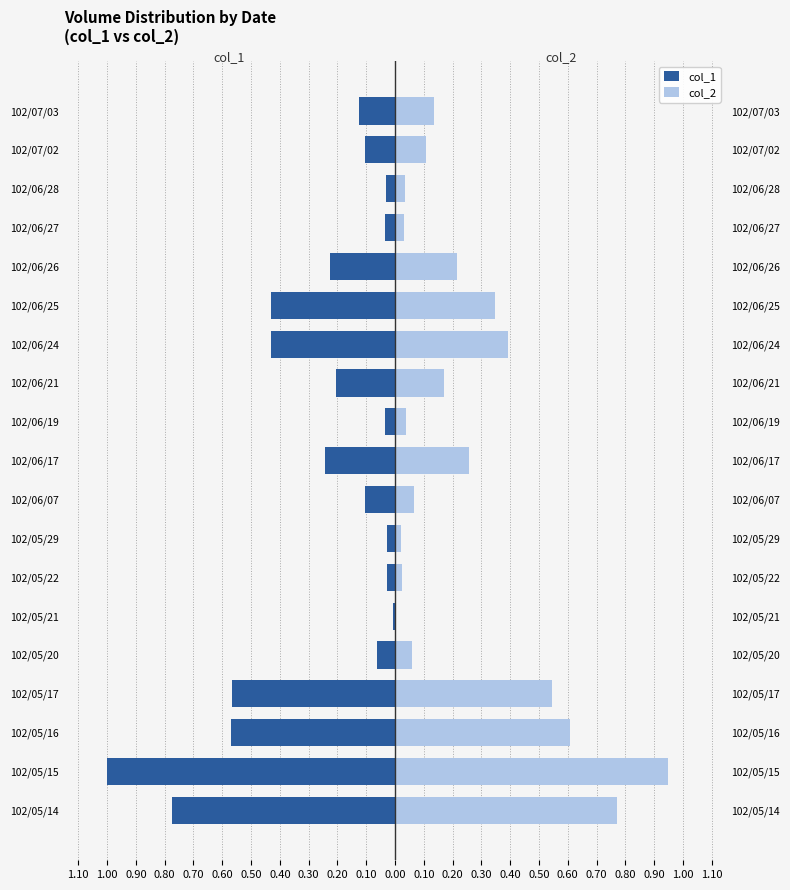

Does the chart contain any negative values?

Yes